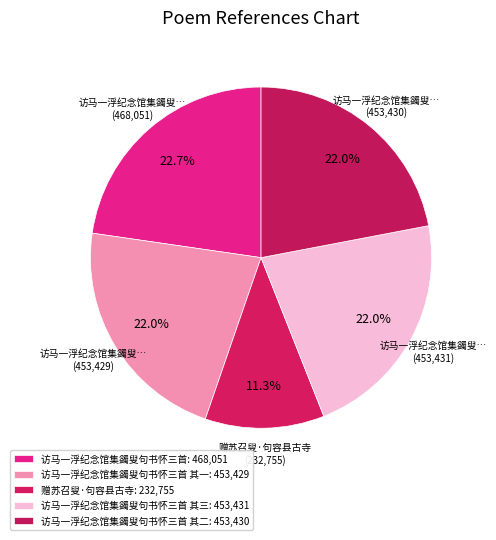

How many segments does this pie chart have?

5